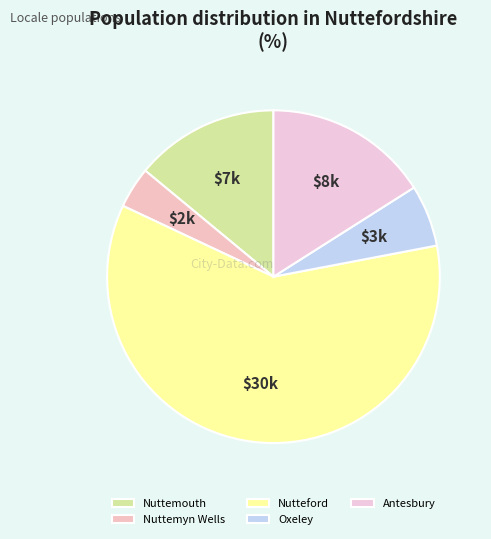

What is the smallest slice in the pie chart?

Nuttemyn Wells